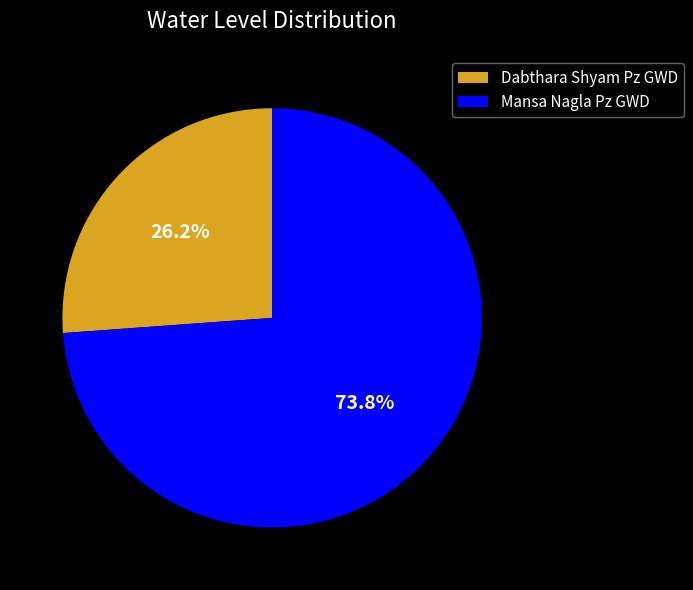

Between Mansa Nagla Pz GWD and Dabthara Shyam Pz GWD, which is larger?

Mansa Nagla Pz GWD